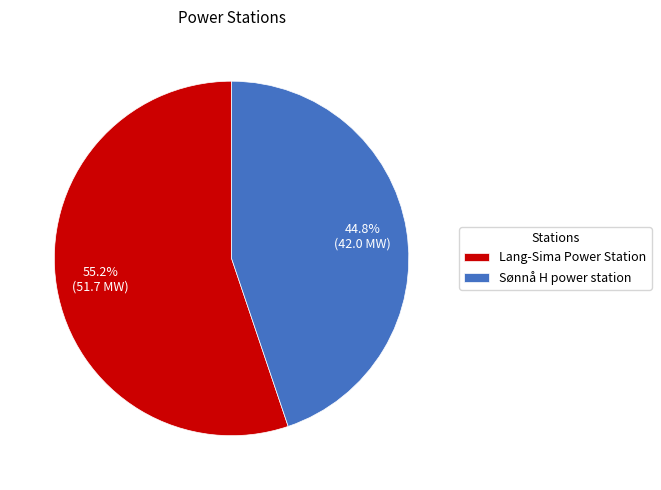

True or false: Sønnå H power station accounts for 45% of the total.

True